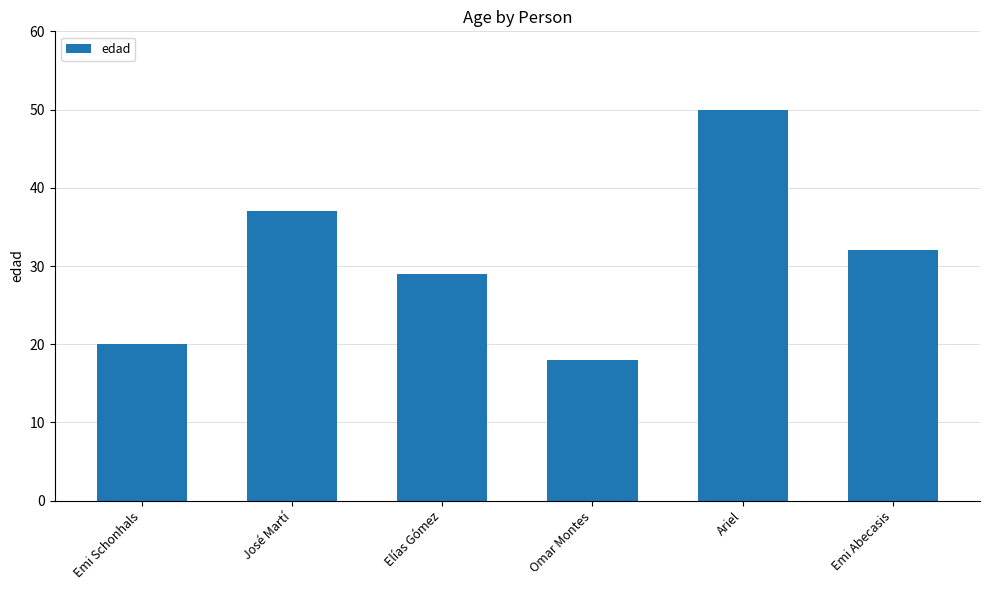

List the labels in order of value, smallest first.

Omar Montes, Emi Schonhals, Elías Gómez, Emi Abecasis, José Martí, Ariel